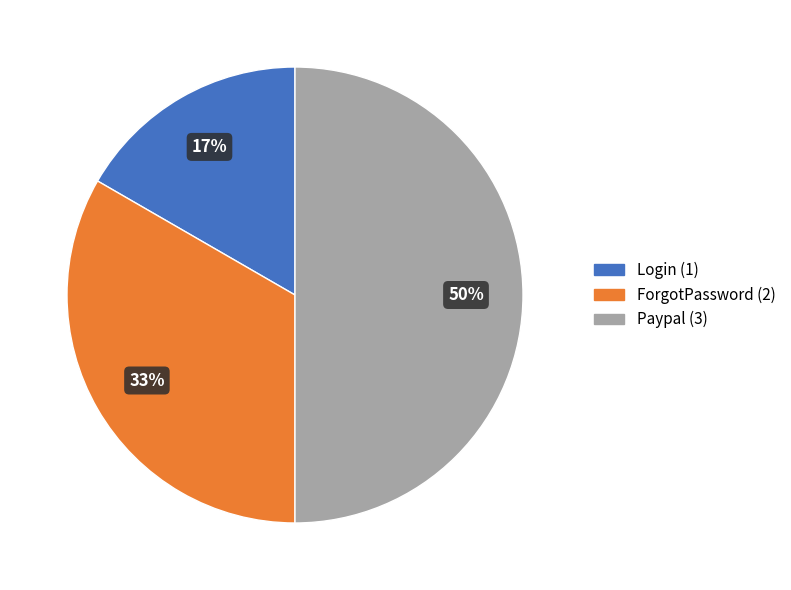

To the nearest percent, what is the difference between the largest and smallest slice percentages?

33%